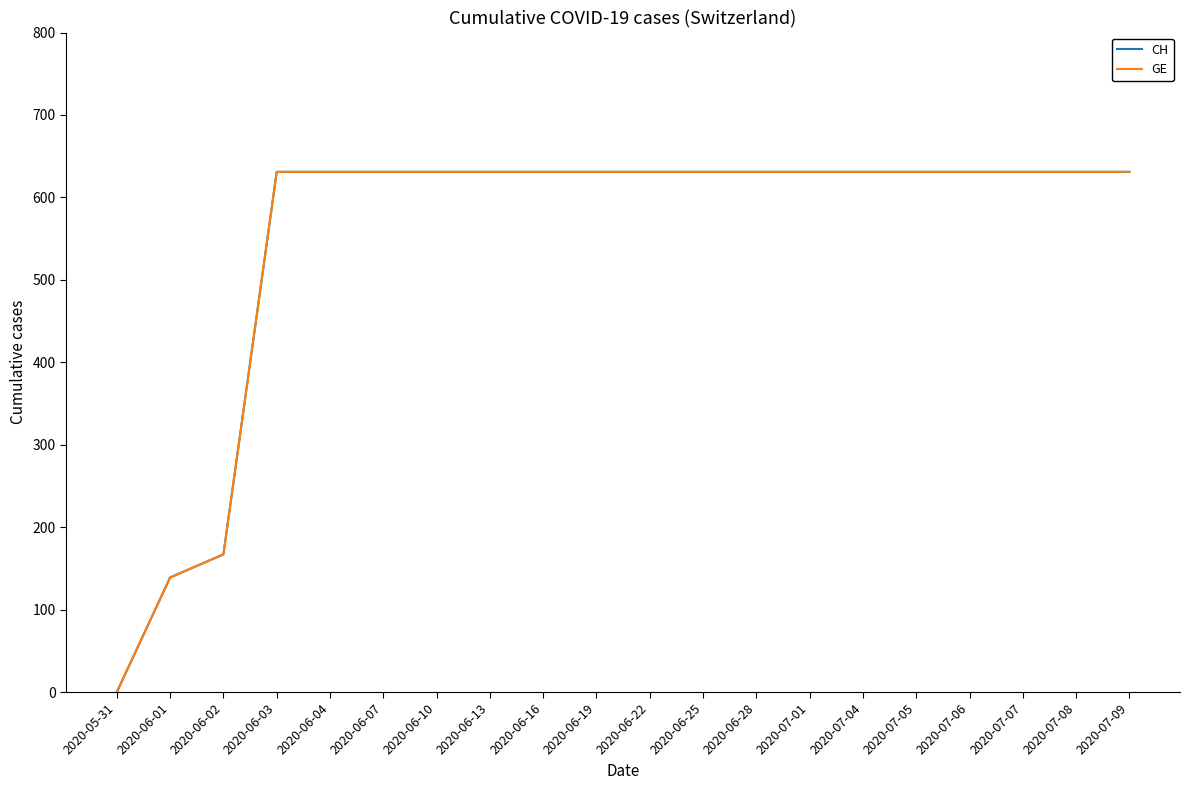

Rank the categories by GE value from lowest to highest.

2020-05-31, 2020-06-01, 2020-06-02, 2020-06-03, 2020-06-04, 2020-06-07, 2020-06-10, 2020-06-13, 2020-06-16, 2020-06-19, 2020-06-22, 2020-06-25, 2020-06-28, 2020-07-01, 2020-07-04, 2020-07-05, 2020-07-06, 2020-07-07, 2020-07-08, 2020-07-09